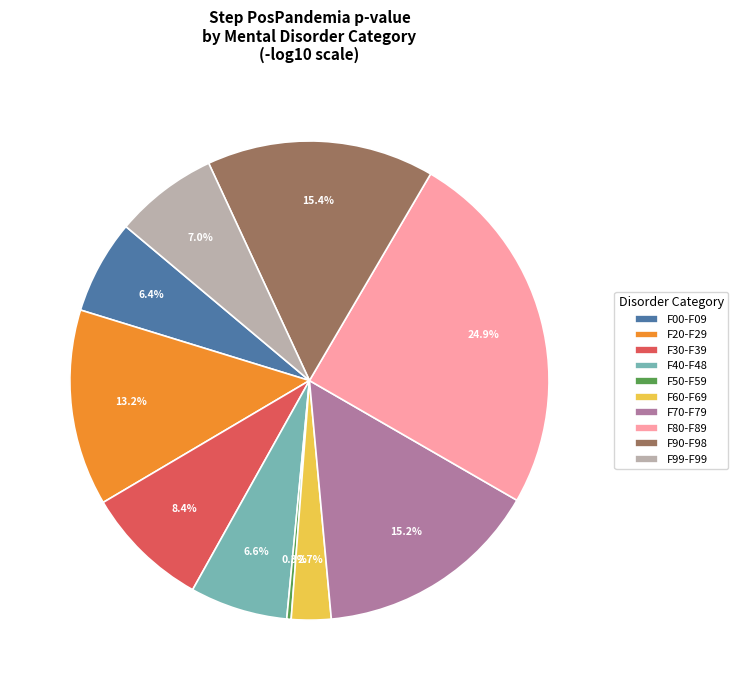

To the nearest percent, what percentage of the pie is F50-F59?

0%